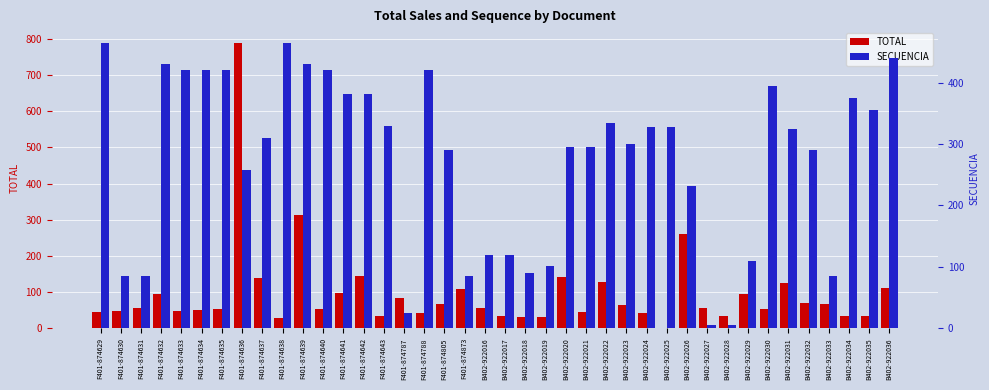

What is the minimum value for SECUENCIA?

5.0